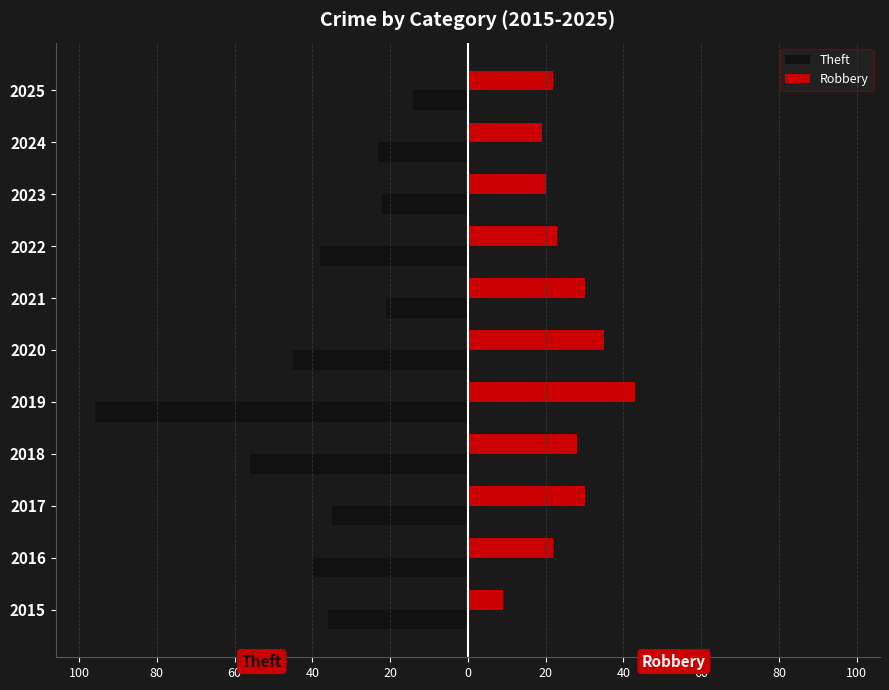

Are the bars horizontal?

Yes